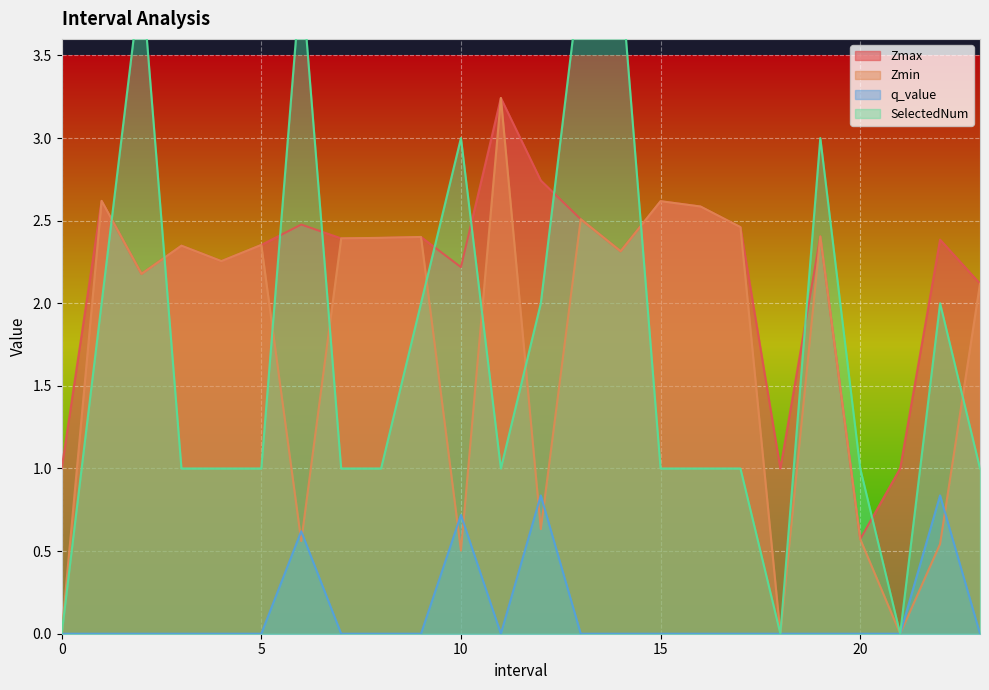

List the series in order of their peak value, highest first.

SelectedNum, Zmax, Zmin, q_value